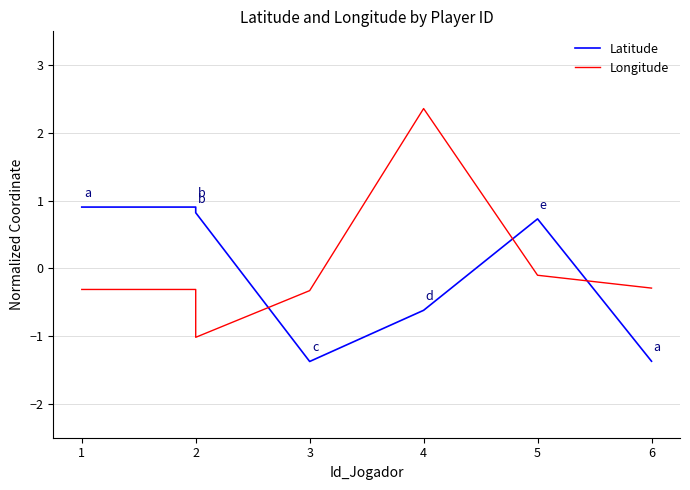

Where is Longitude nearest to the value 0?

5